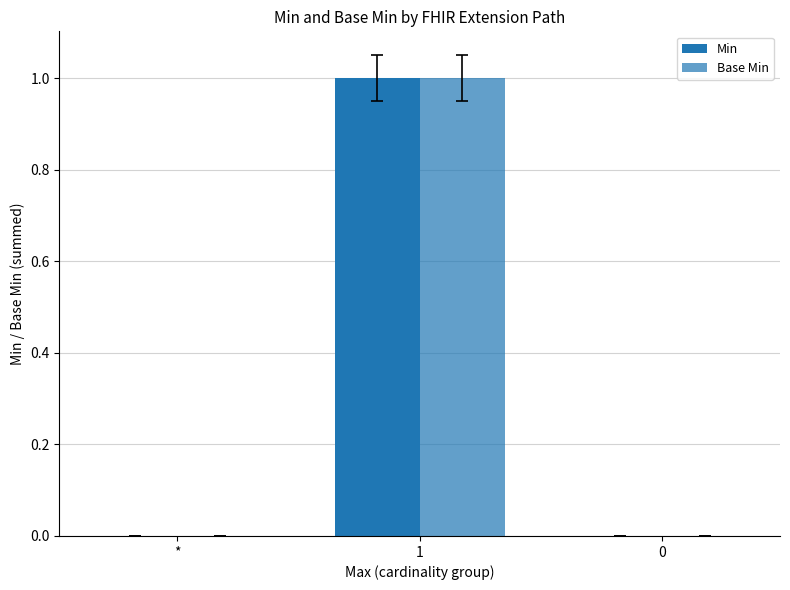

How many Min values are between 0 and 1?

3